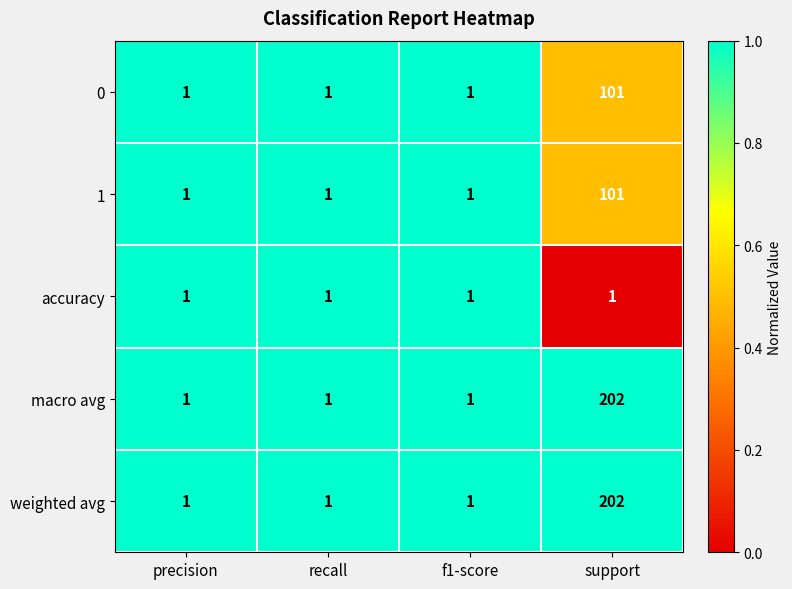

The value of macro avg at recall is 1. True or false?

True